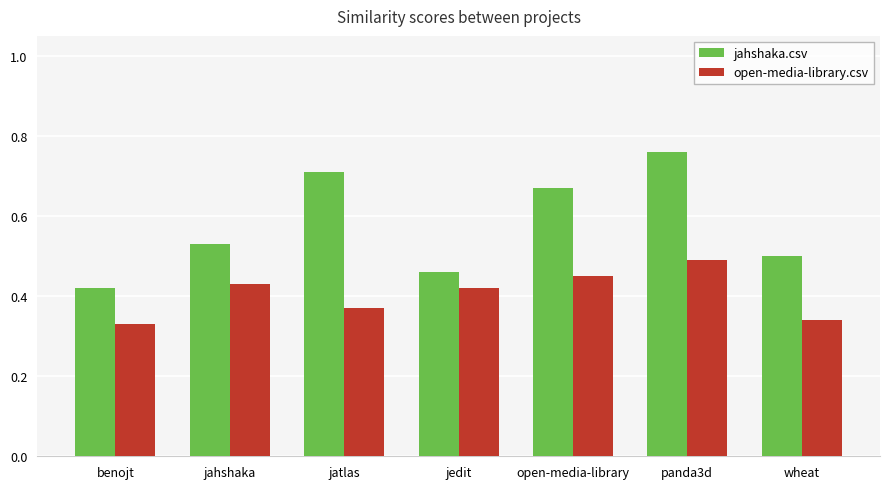

Which series has the largest total across all categories?

jahshaka.csv